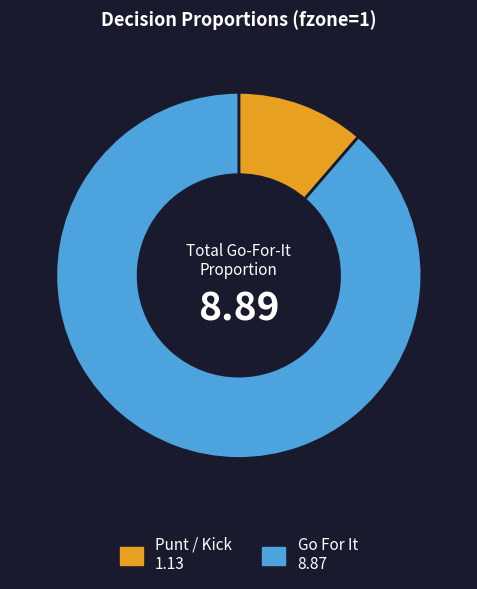

Is there a majority slice in this chart?

Yes